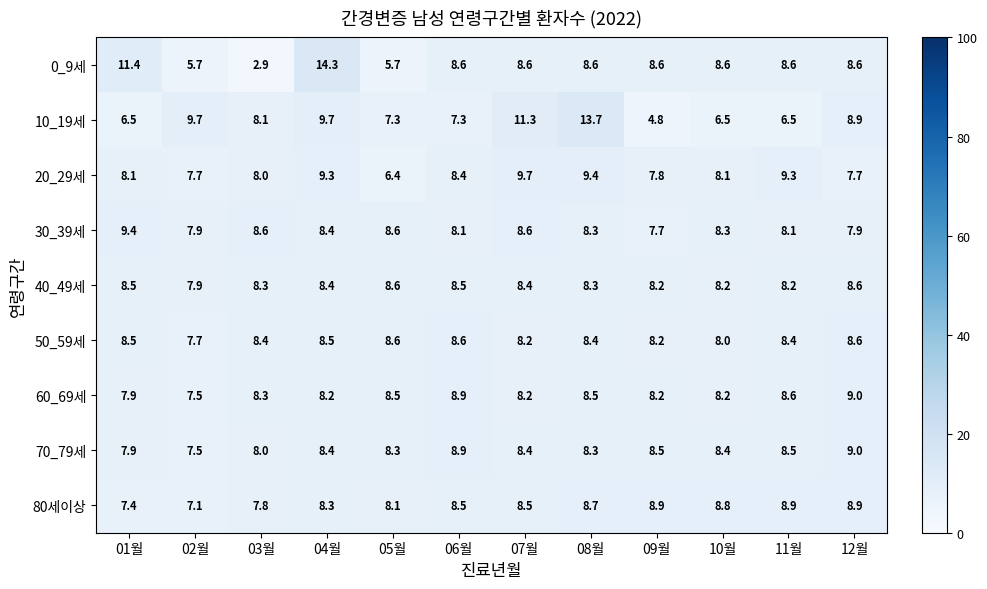

How many data points in 70_79세 are less than 8?

2